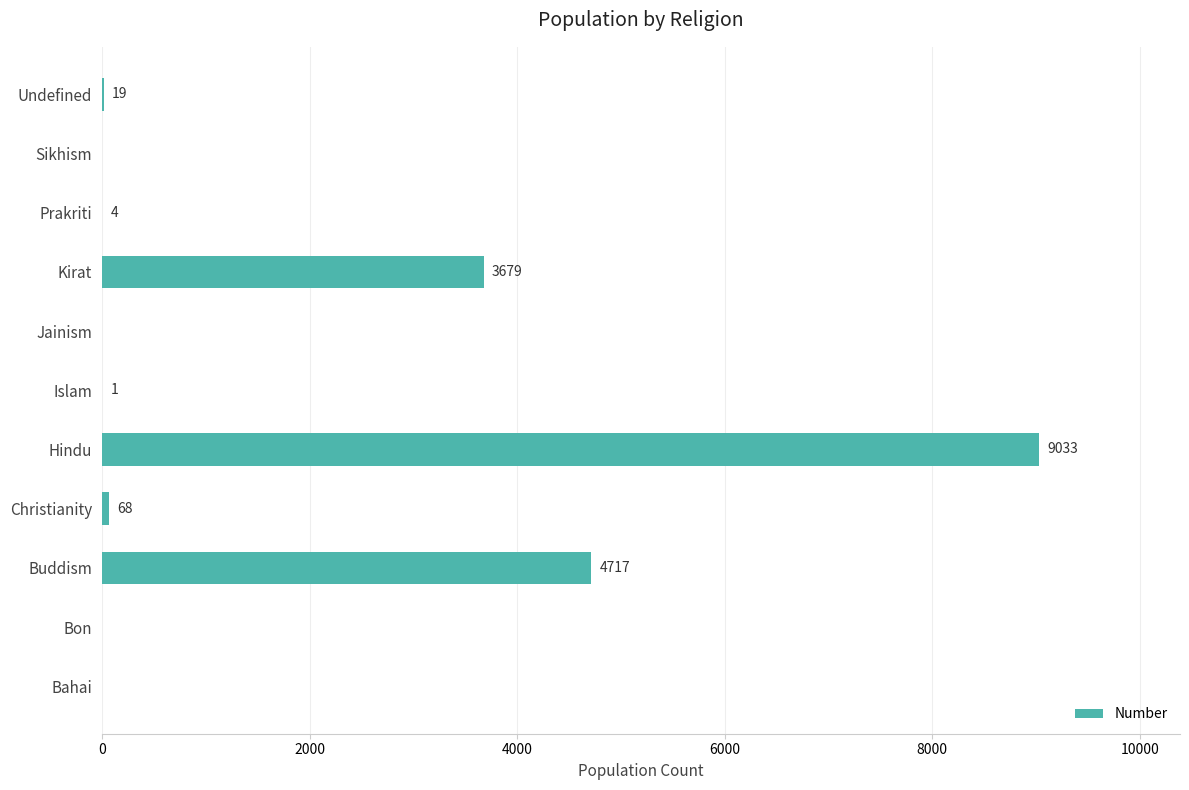

Reading top to bottom, list all the values displayed in this chart.

Undefined=19	Sikhism=0	Prakriti=4	Kirat=3679	Jainism=0	Islam=1	Hindu=9033	Christianity=68	Buddism=4717	Bon=0	Bahai=0